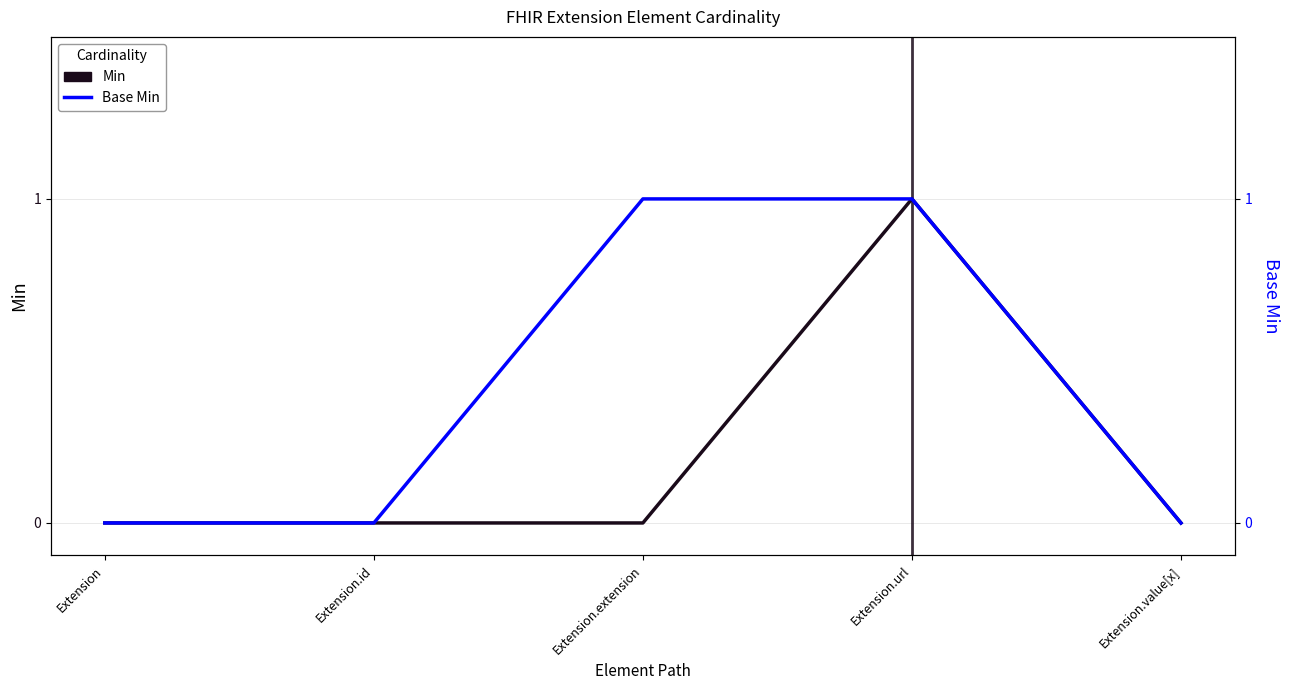

What are all the series names shown in the legend?

Min, Base Min